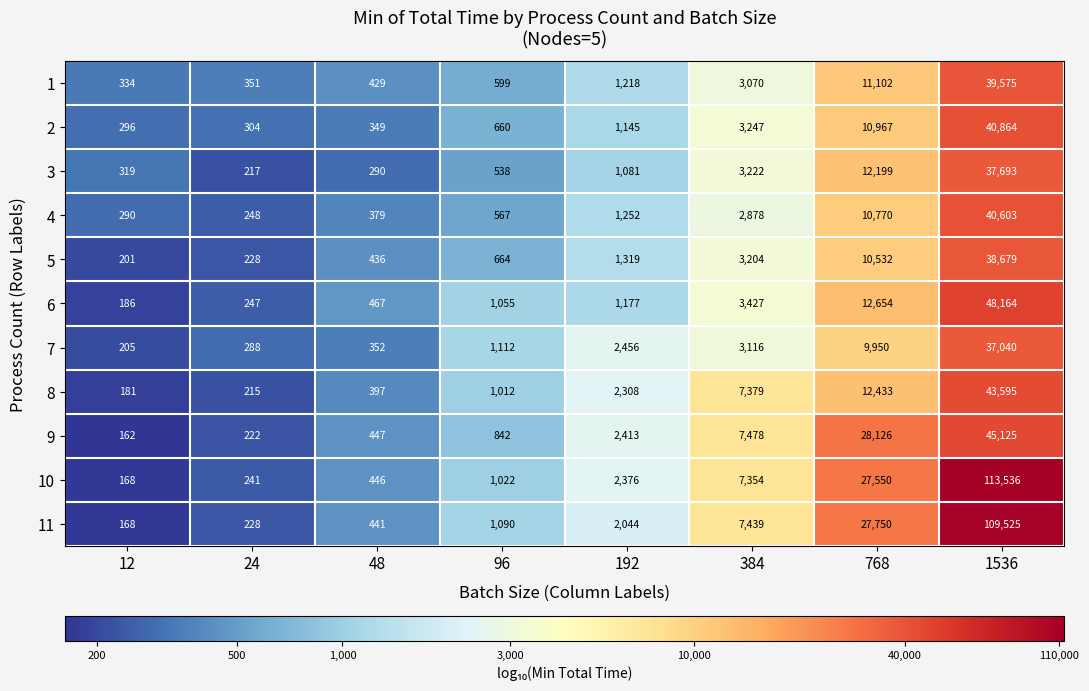

What is the greatest value displayed?

113536